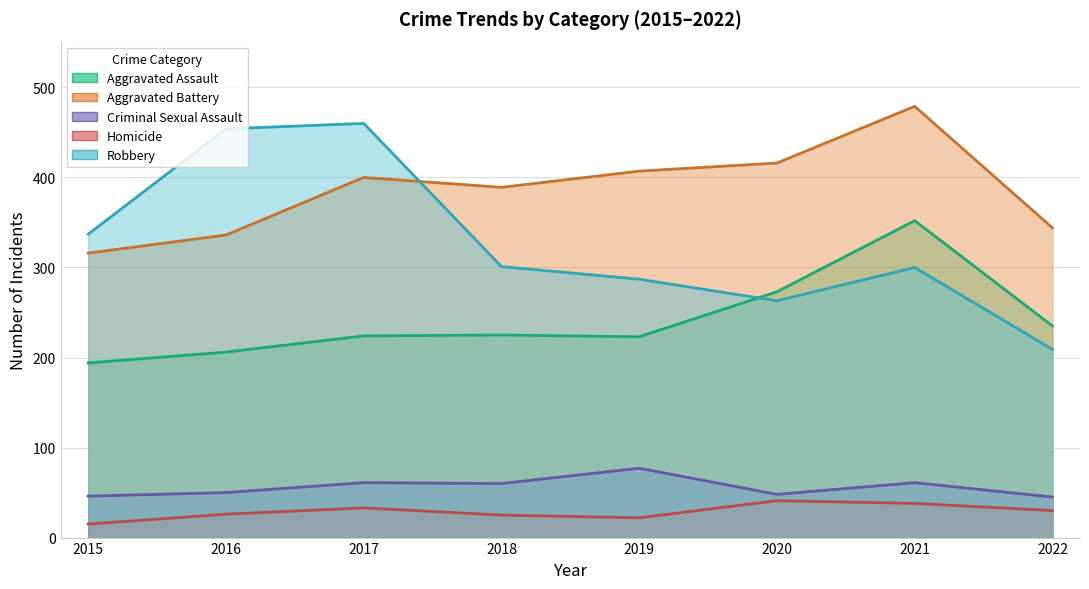

True or false: Robbery and Aggravated Assault cross at least once.

True